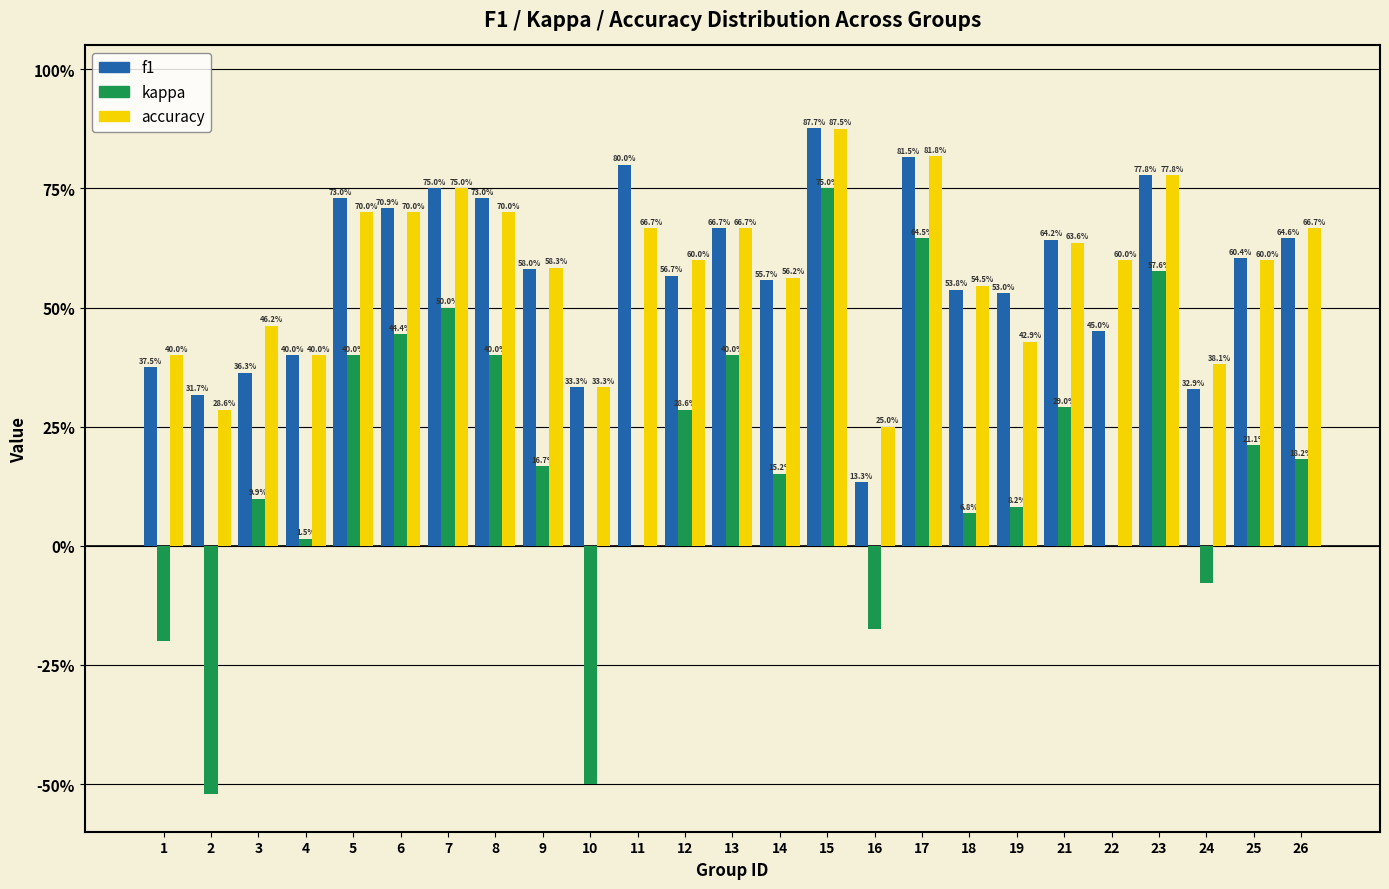

What are all the series names shown in the legend?

f1, kappa, accuracy